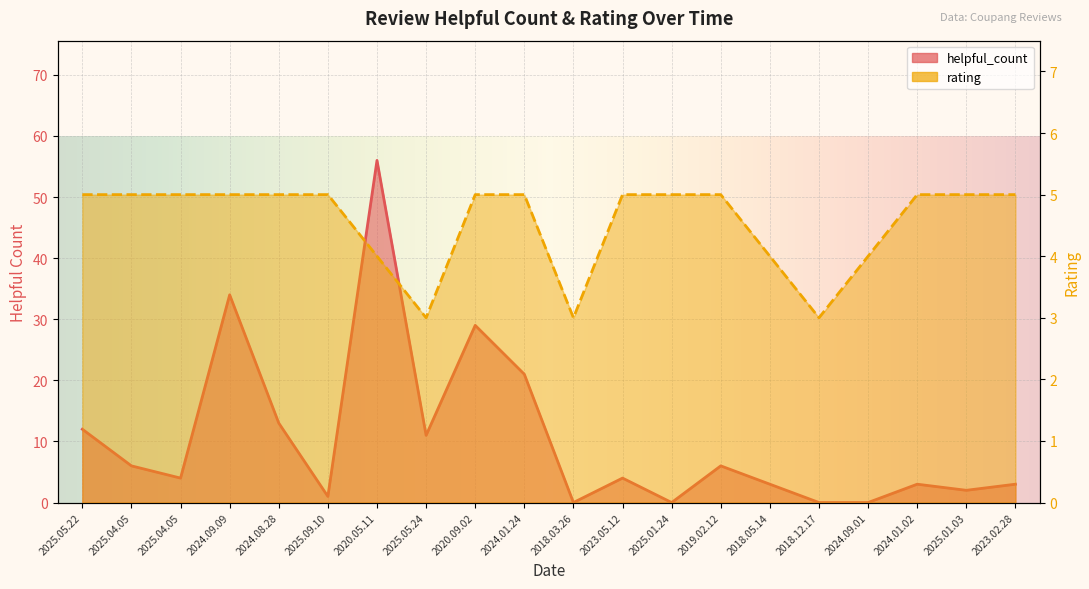

What is the label of the 10th point from the left?

2024.01.24